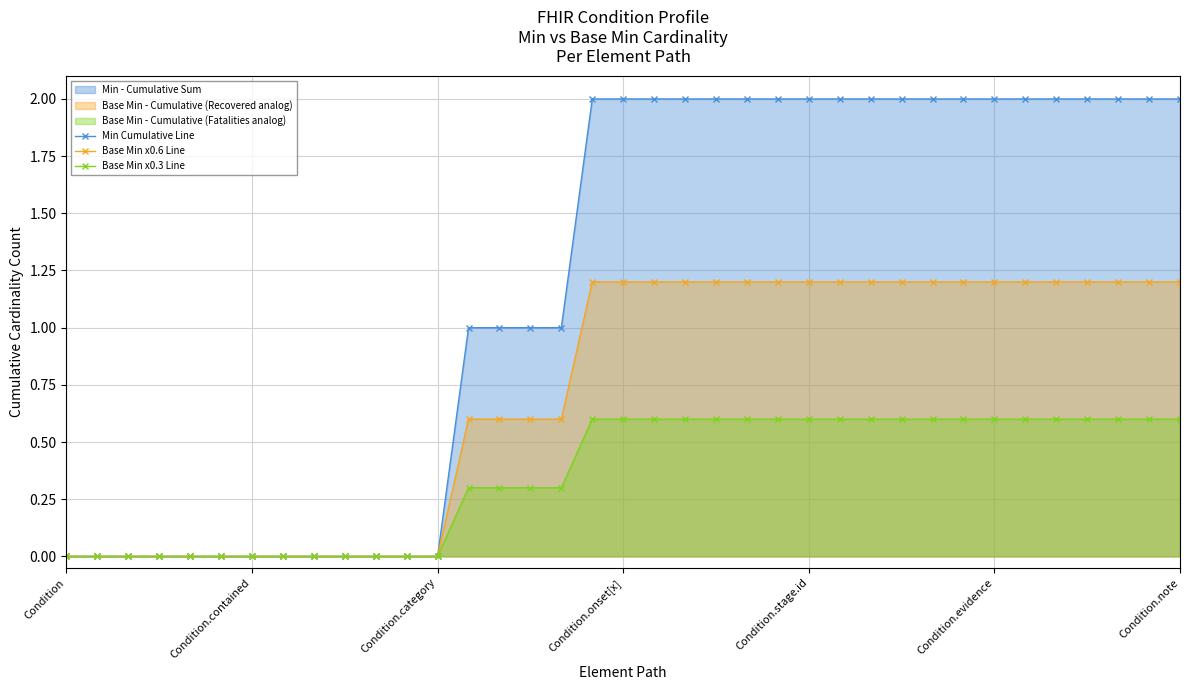

Which series has the largest total across all categories?

Min Cumulative Line